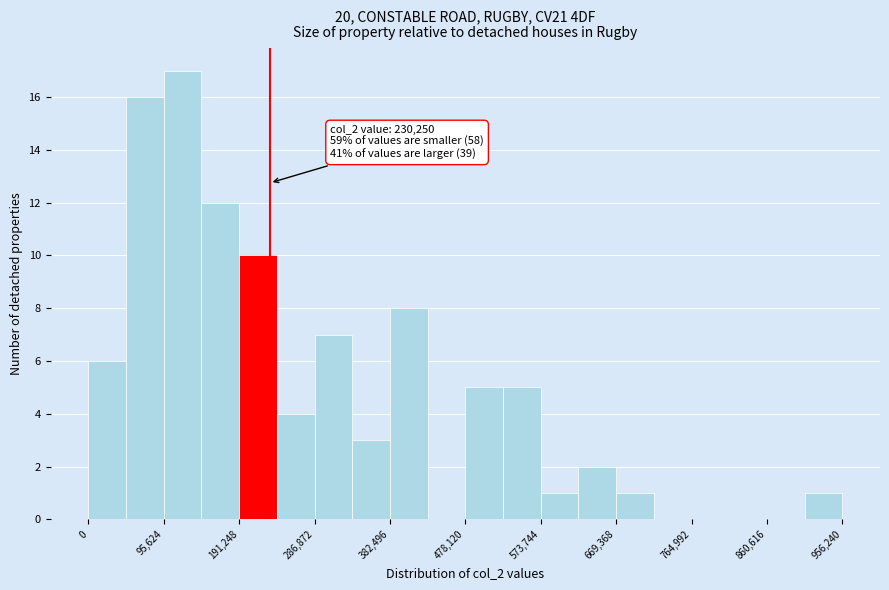

Over which range of the x-axis is the bar tallest?

100000 to 140000